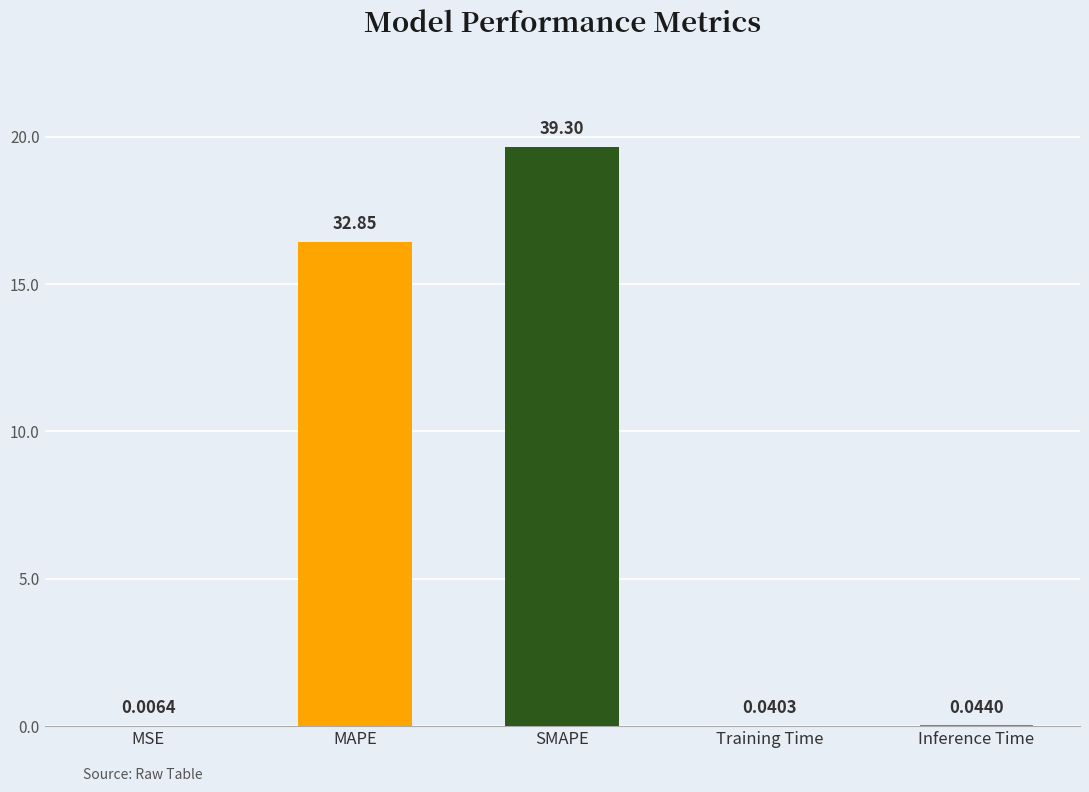

How many data points does each series have?

5